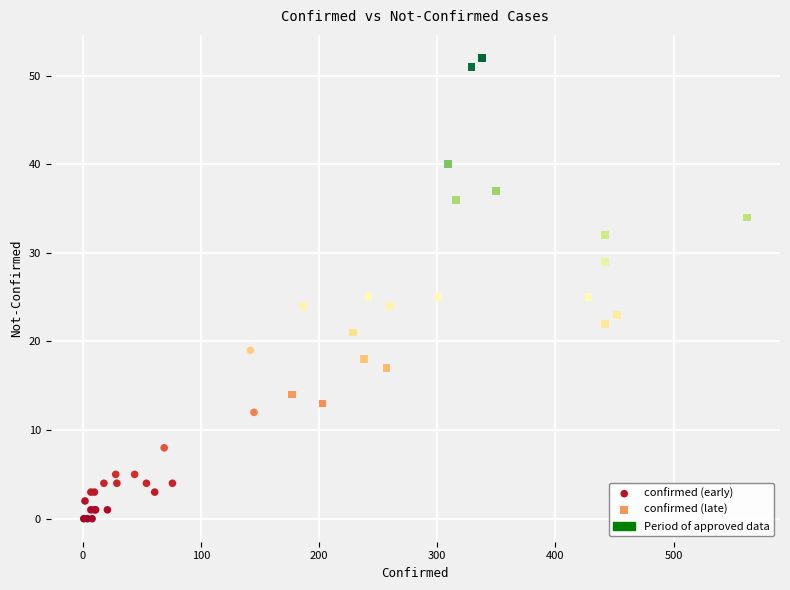

Which series has the widest spread of Y values?

confirmed (late)